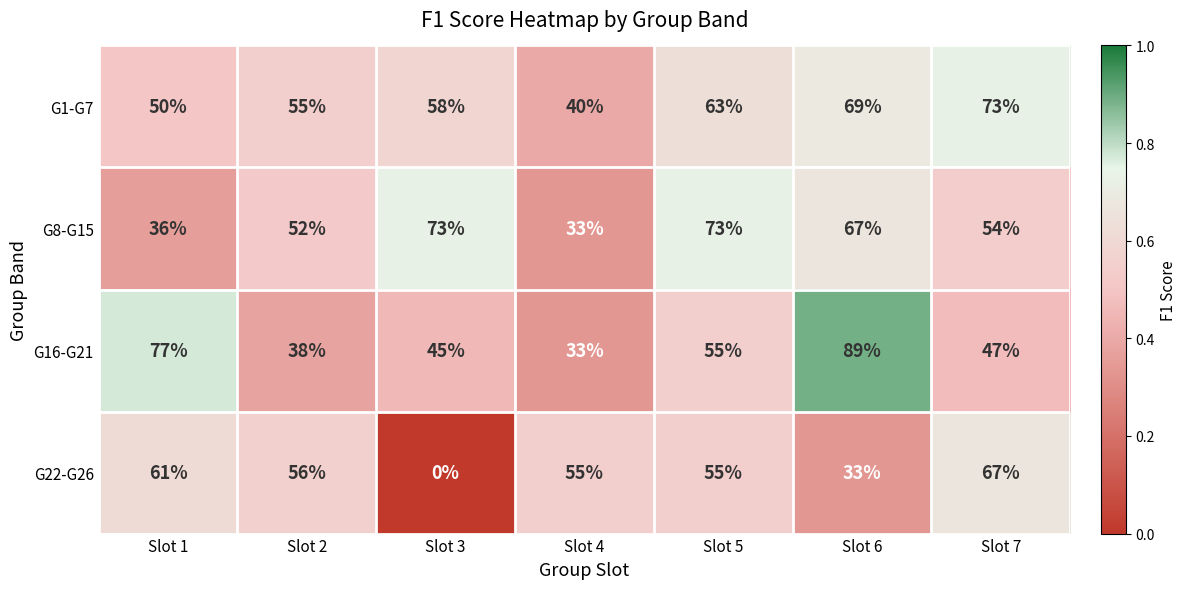

How many G1-G7 values are between 50 and 69?

5